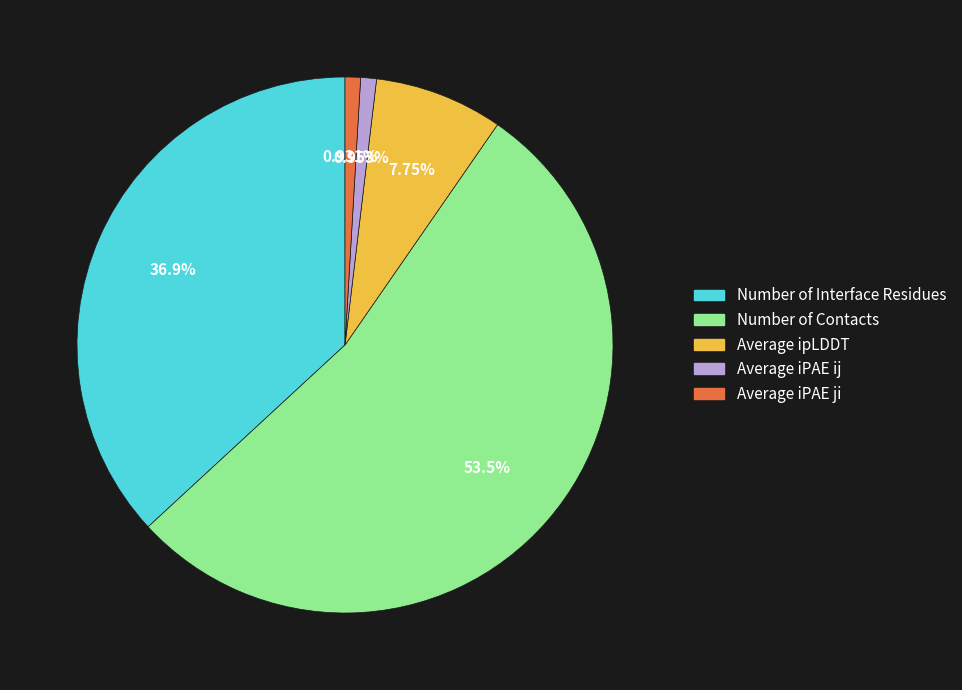

Between Average iPAE ij and Number of Interface Residues, which is larger?

Number of Interface Residues